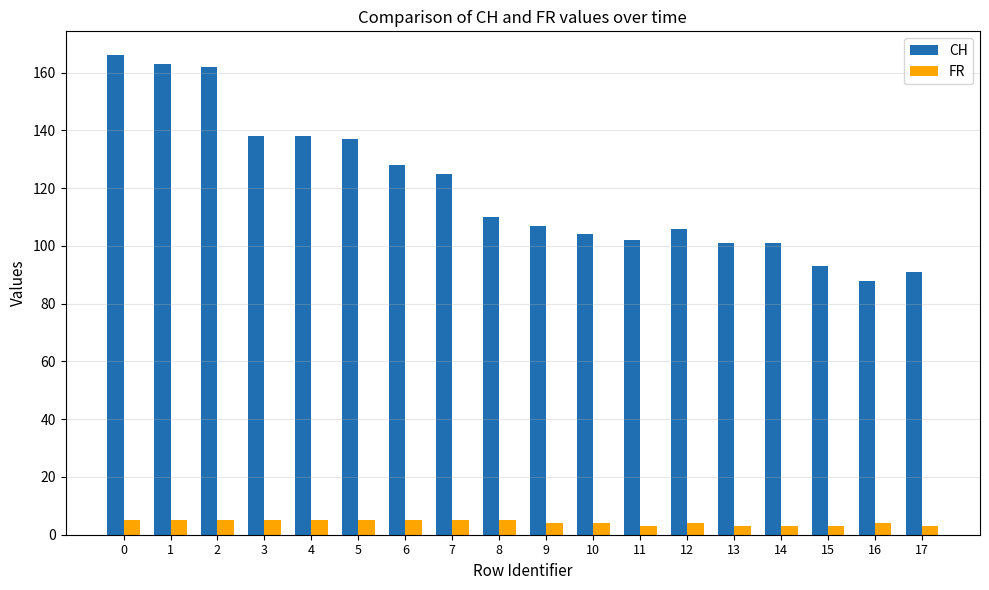

True or false: CH has a value of 101 at 13.

True